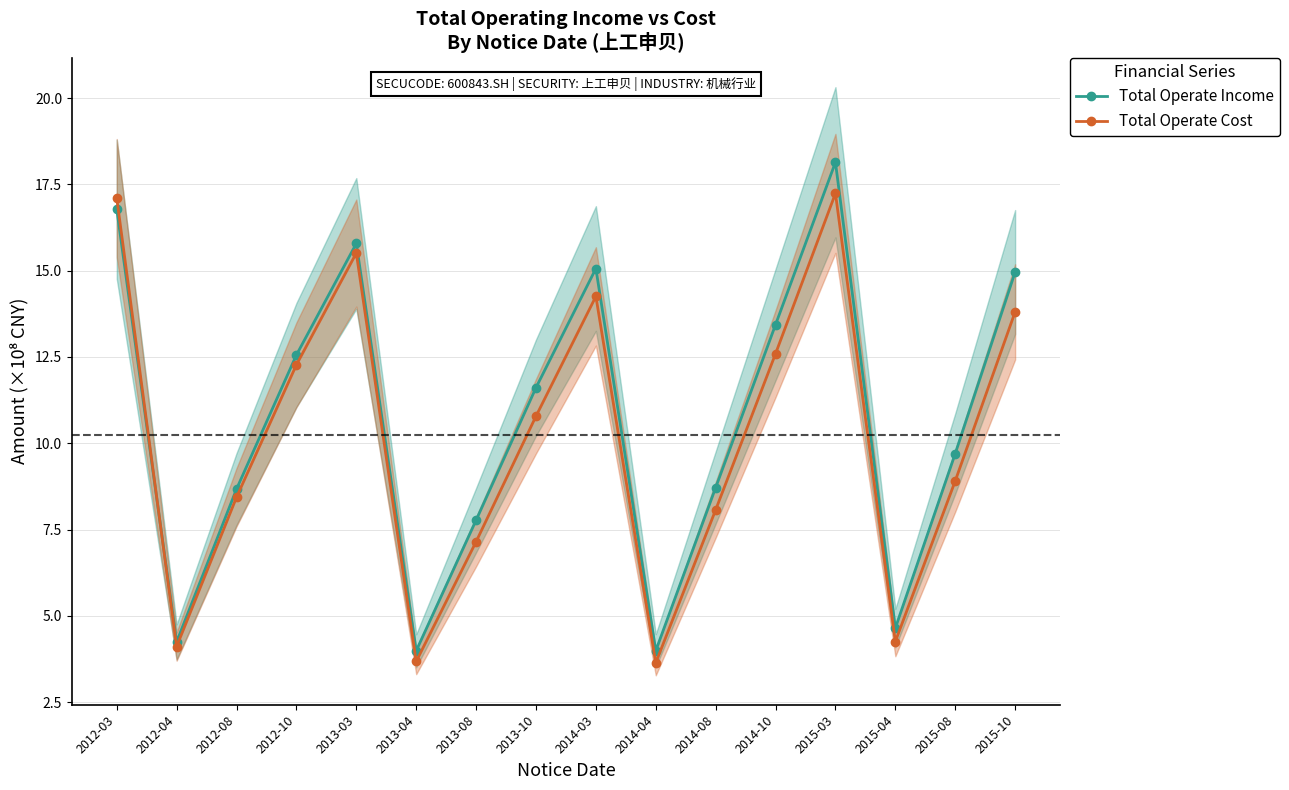

What is the average value of the Total Operate Cost series?

10.1